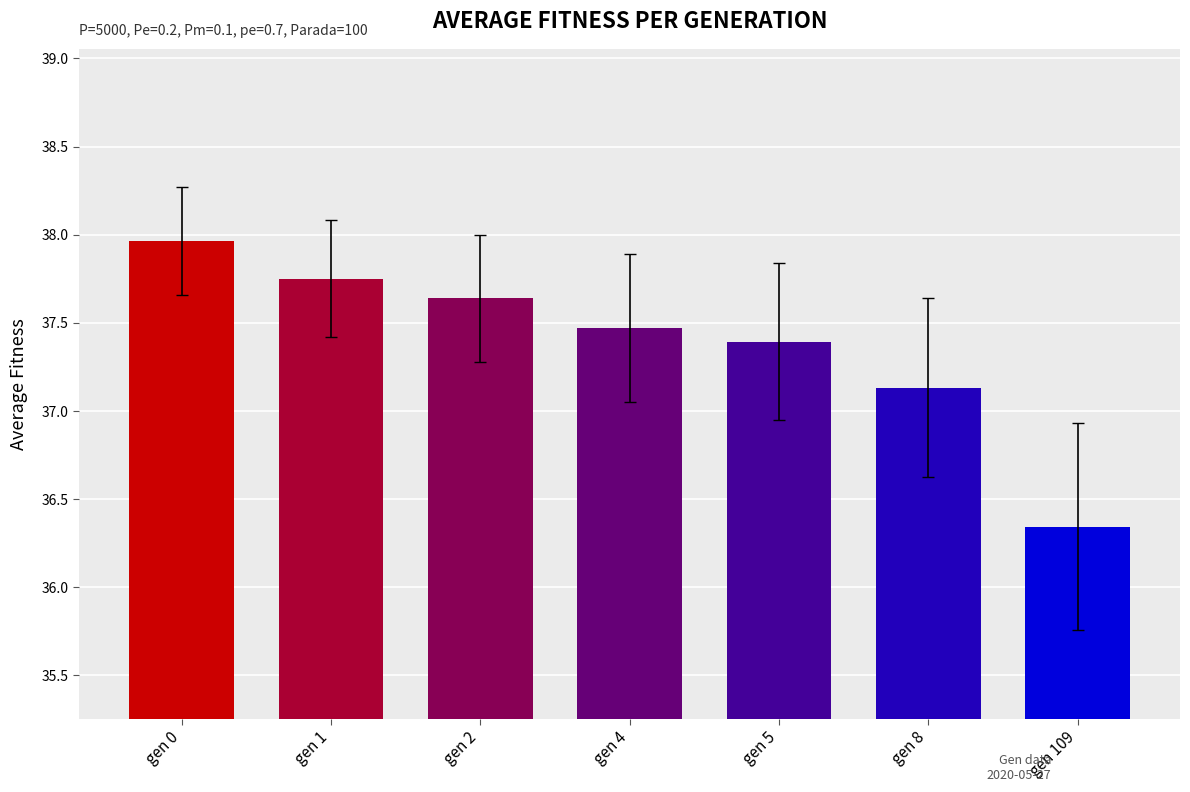

What is the change in value from gen 0 to gen 109?

-1.6